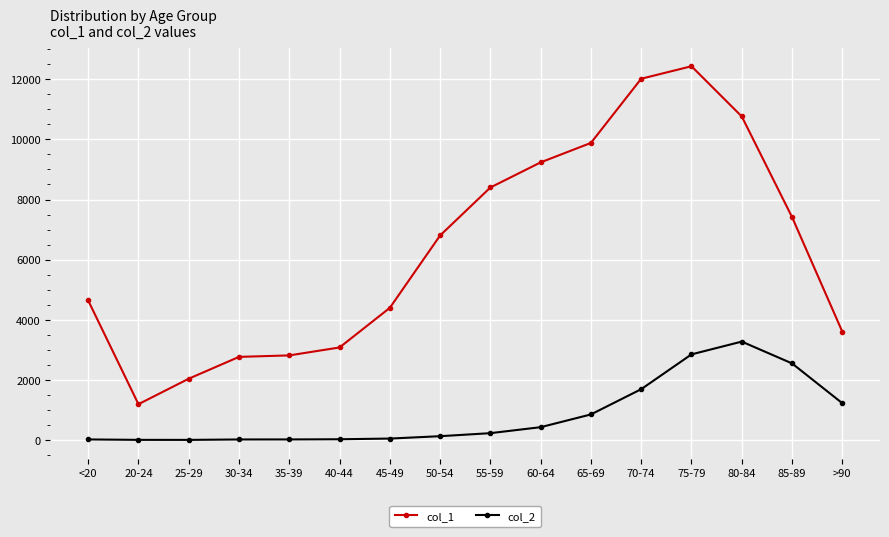

True or false: col_2 and col_1 cross at least once.

False